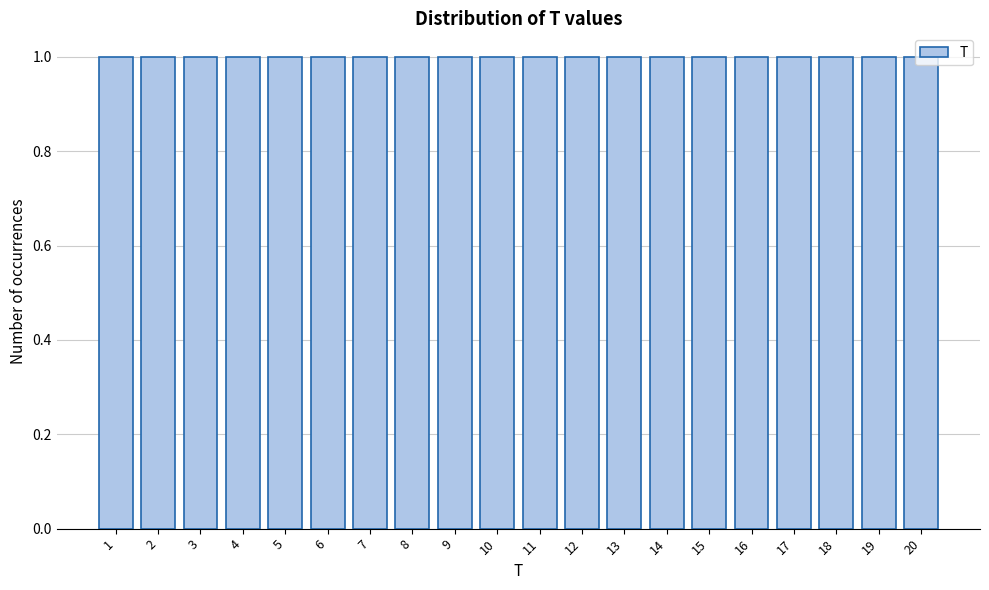

Reading left to right, list every bar in this chart as the range it spans on the x-axis followed by its height. The values are not printed on the chart, so give them approximately, as read against the axis.

0.5 to 1.5: 1
1.5 to 2.5: 1
2.5 to 3.5: 1
3.5 to 4.5: 1
4.5 to 5.5: 1
5.5 to 6.5: 1
6.5 to 7.5: 1
7.5 to 8.5: 1
8.5 to 9.5: 1
9.5 to 10.5: 1
10.5 to 11.5: 1
11.5 to 12.5: 1
12.5 to 13.5: 1
13.5 to 14.5: 1
14.5 to 15.5: 1
15.5 to 16.5: 1
16.5 to 17.5: 1
17.5 to 18.5: 1
18.5 to 19.5: 1
19.5 to 20.5: 1